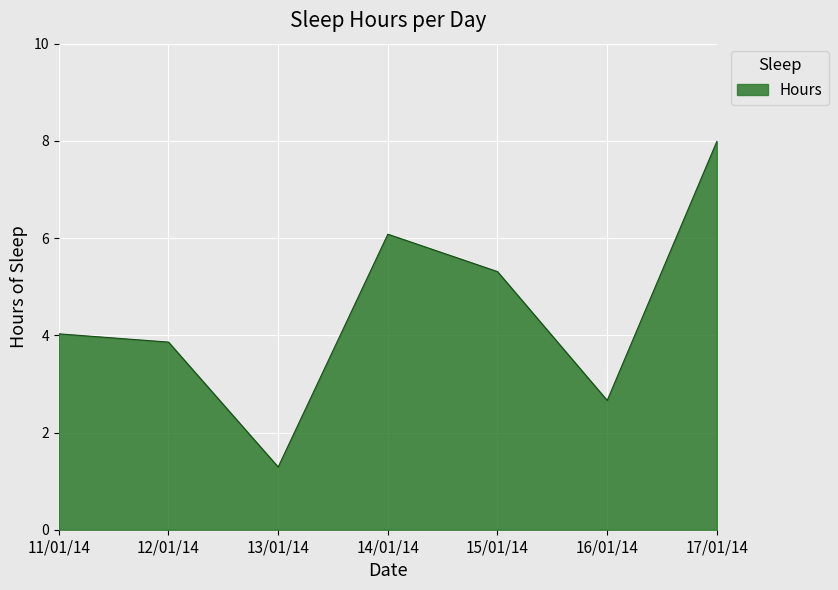

Reading right to left, extract all data points from this chart.

8.0	2.7	5.3	6.1	1.3	3.9	4.0